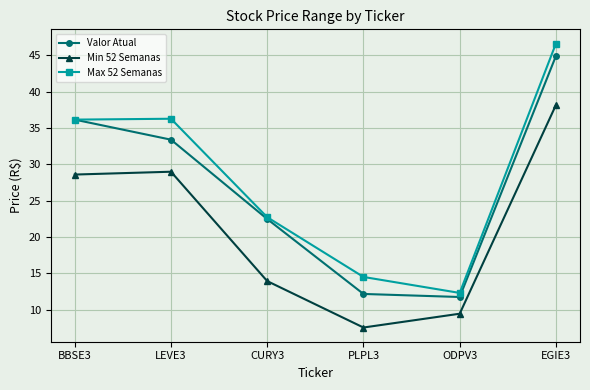

How many lines are shown in the chart?

3